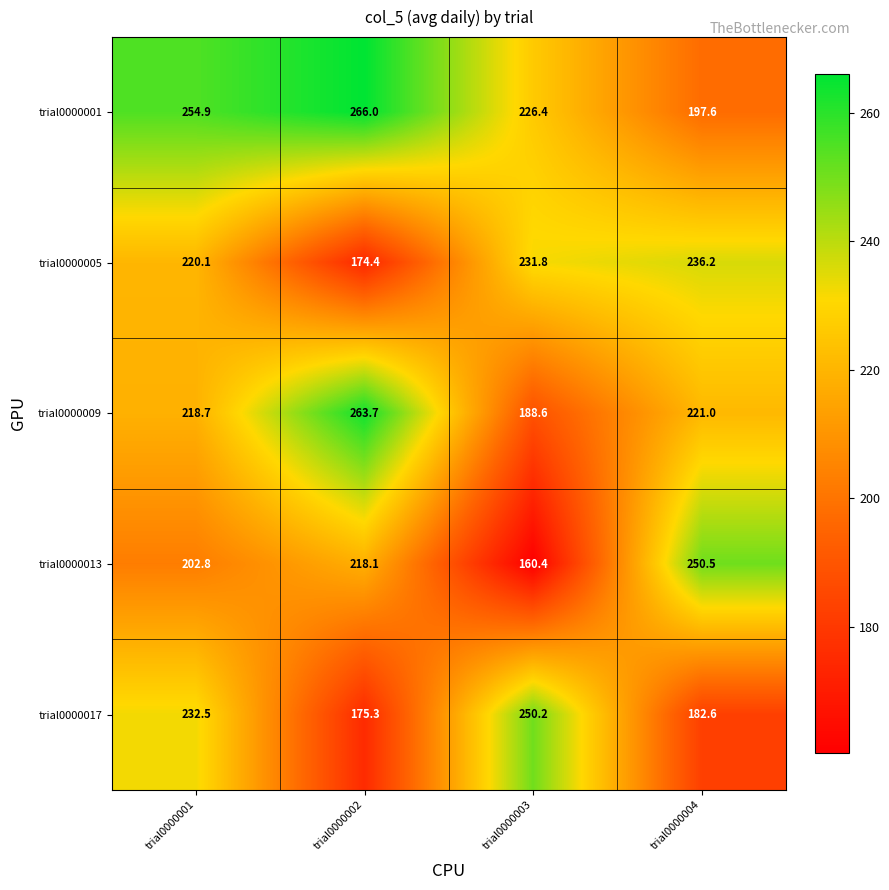

What is the sum of the trial0000013 values at trial0000002 and trial0000004?

468.6